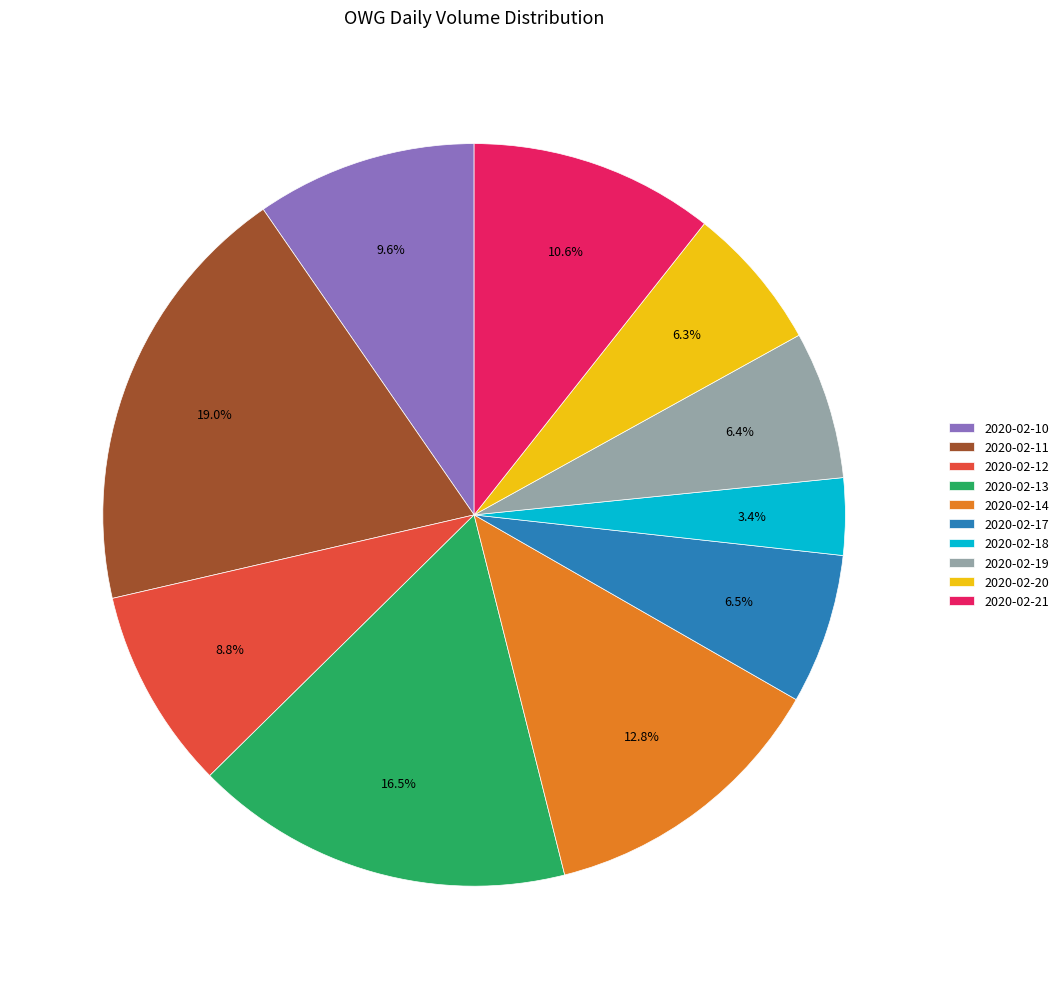

To the nearest percent, what is the difference between the largest and smallest slice percentages?

16%